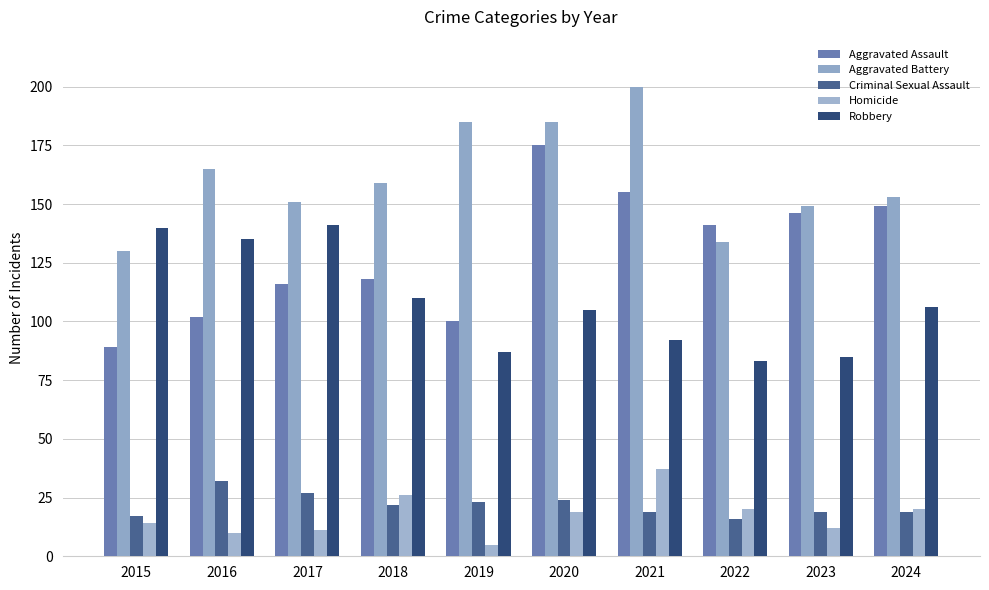

At which label does Criminal Sexual Assault first exceed 22?

2016